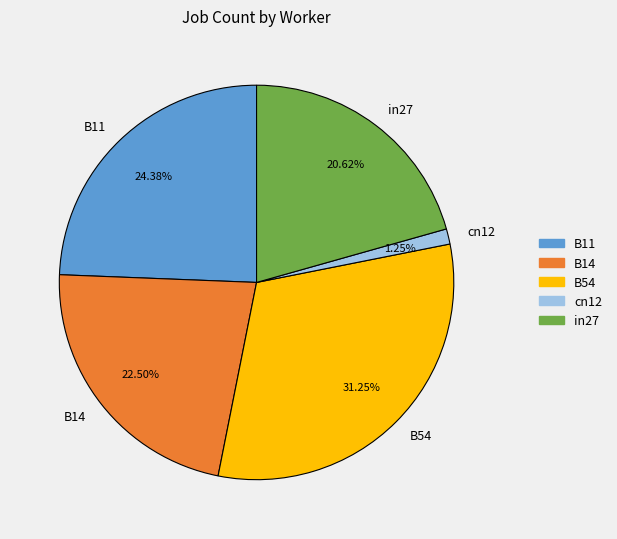

Between cn12 and B11, which is larger?

B11